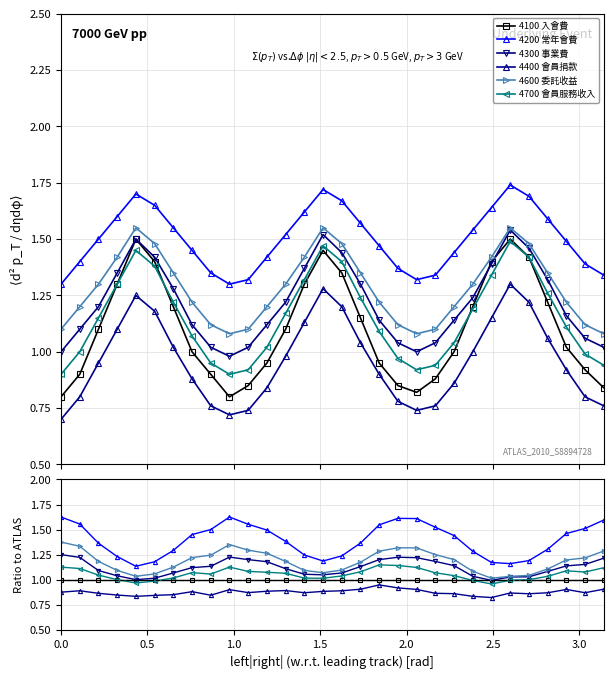

Which series has the largest total across all categories?

4200 常年會費